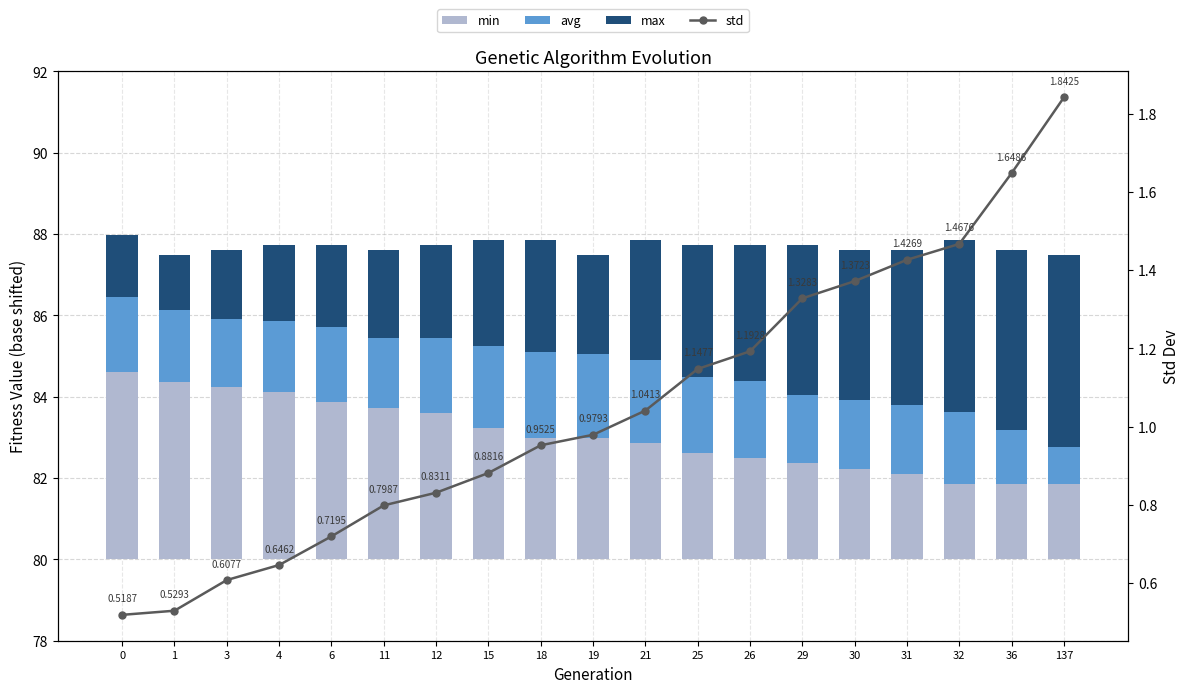

The std series shows 0.6 at 36. True or false?

False